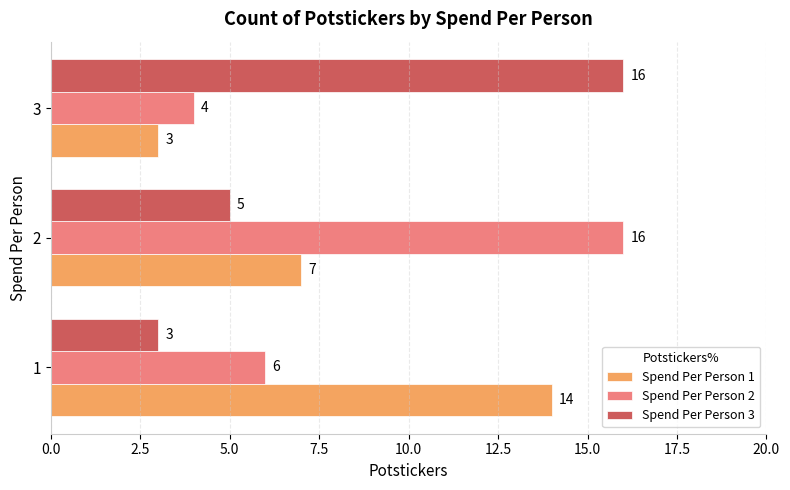

How many Spend Per Person 2 values are between 4 and 16?

3